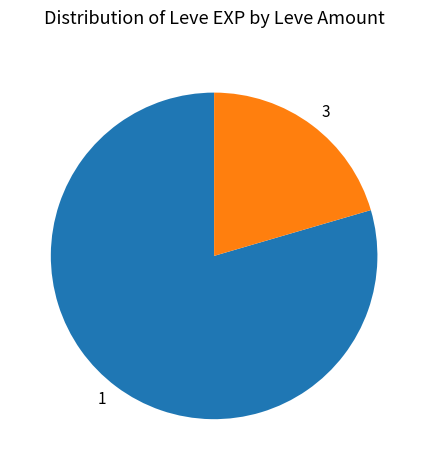

Is there a majority slice in this chart?

Yes